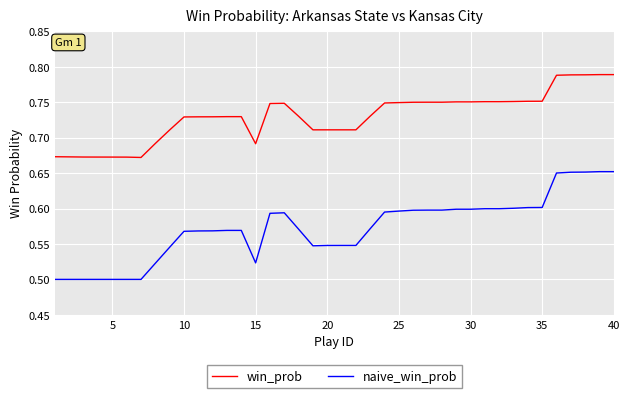

Which series has the largest total across all categories?

win_prob